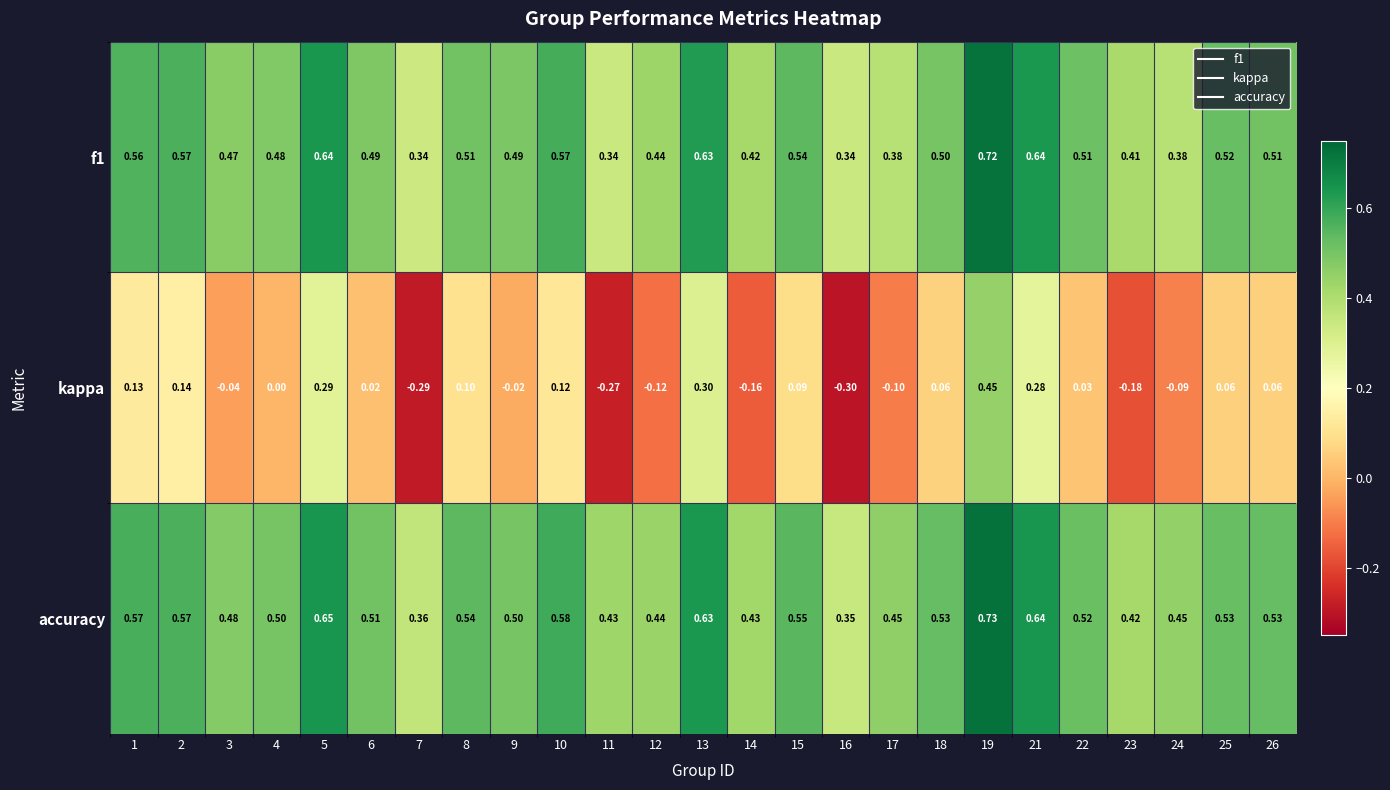

Which series has the largest range (max minus min)?

kappa